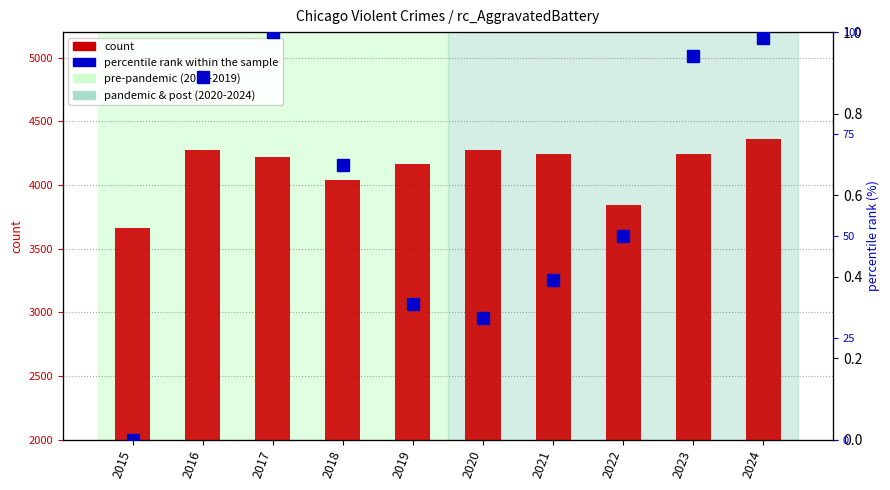

Rank the categories by percentile rank within the sample value from lowest to highest.

2015, 2020, 2019, 2021, 2022, 2018, 2016, 2023, 2024, 2017